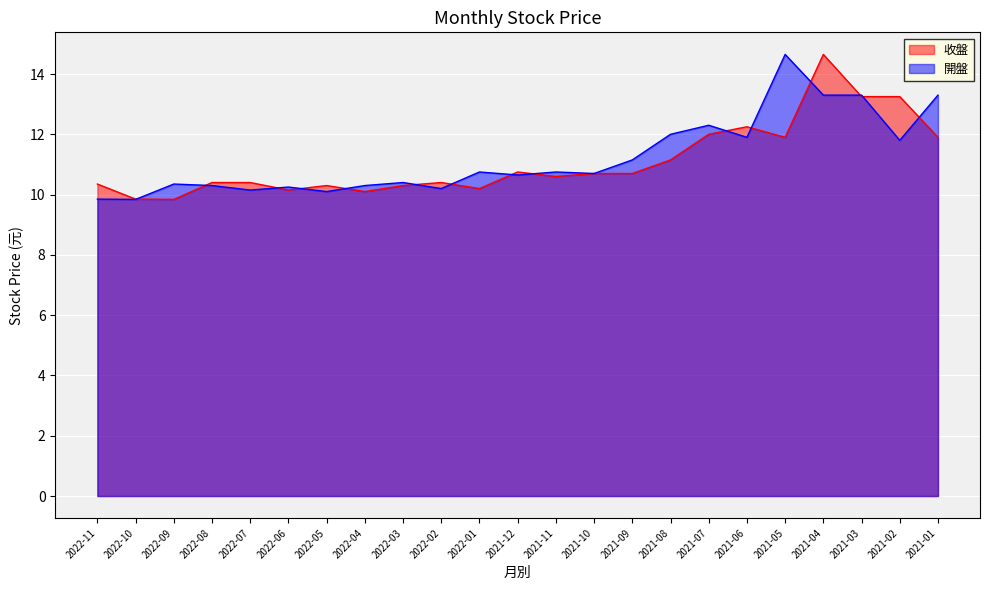

What is the label of the 4th point from the left?

2022-08